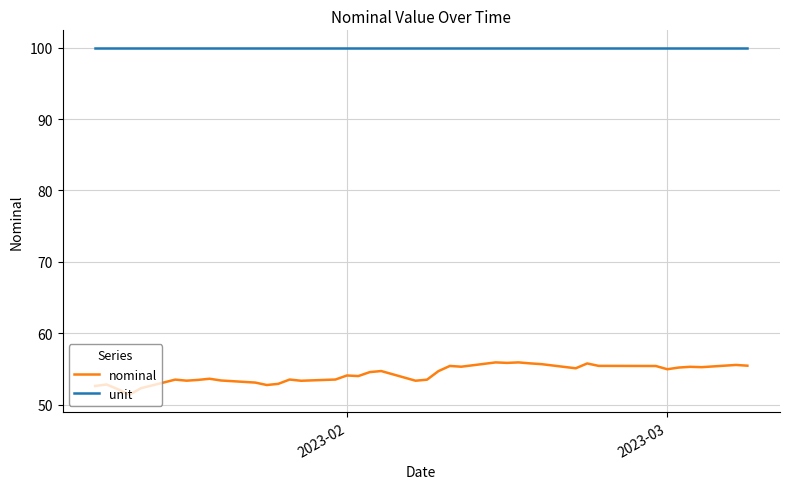

Which series has the largest range (max minus min)?

nominal